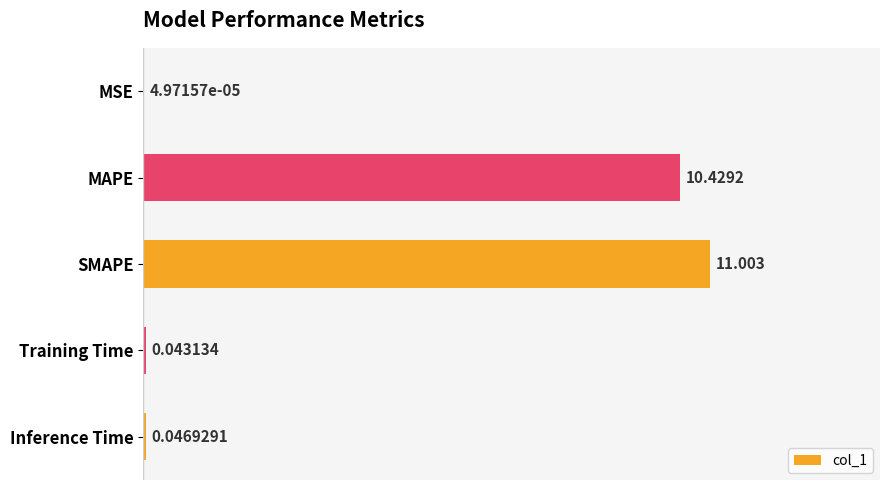

At which category does the chart reach its peak across all series?

SMAPE